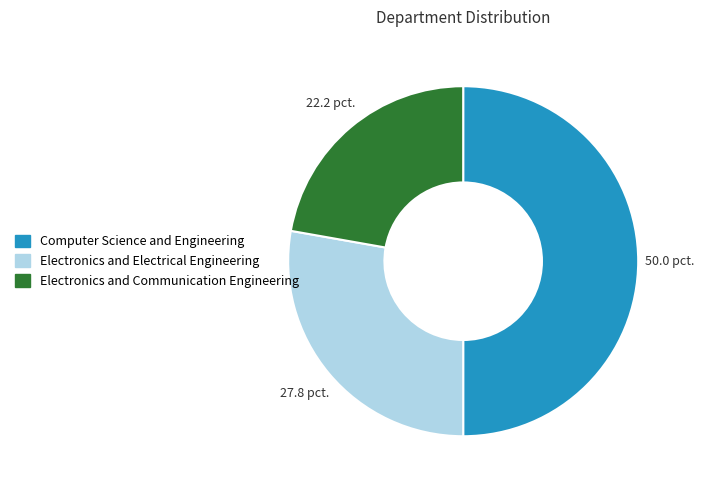

What is the ratio of the value at Electronics and Communication Engineering to the value at Computer Science and Engineering?

0.4